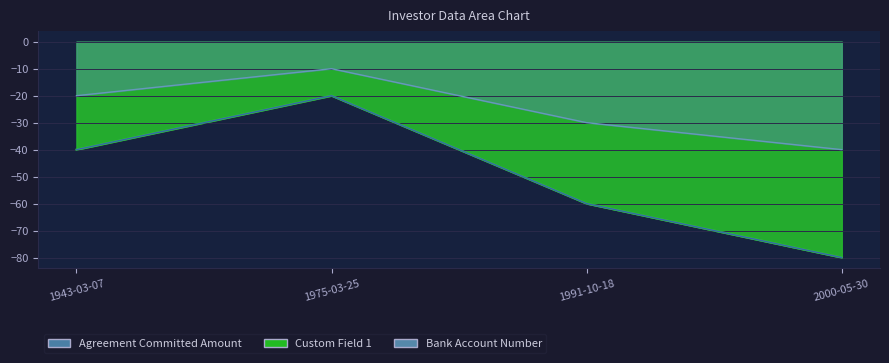

At how many categories does at least one series exceed -41?

4